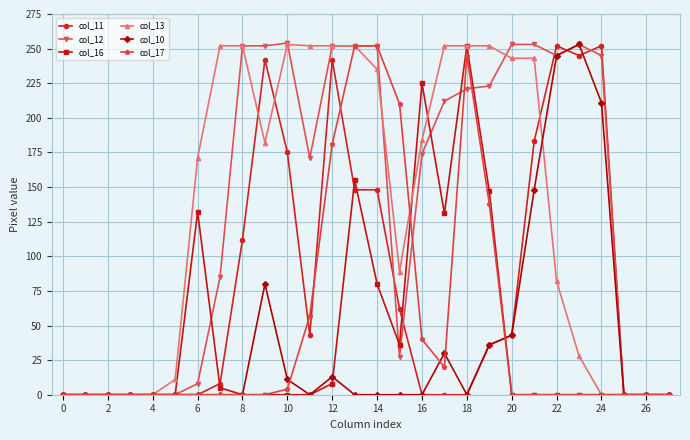

How many series are shown in this chart?

6